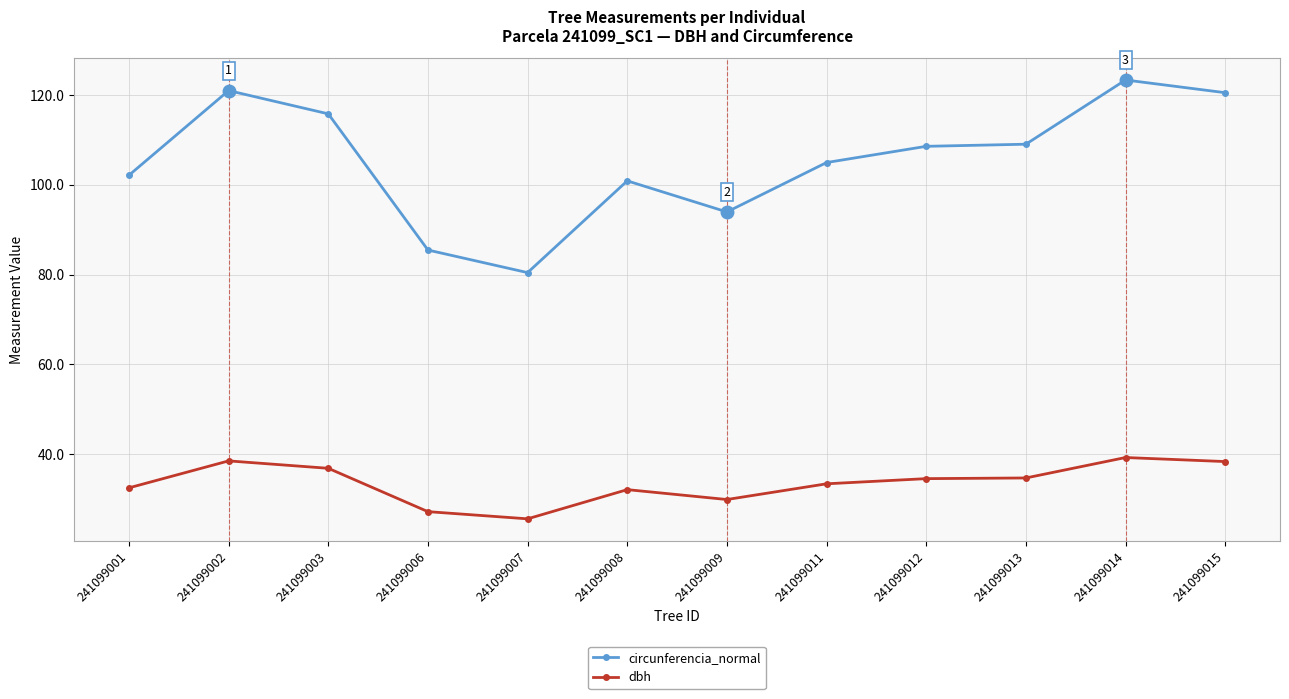

What are all the series names shown in the legend?

circunferencia_normal, dbh